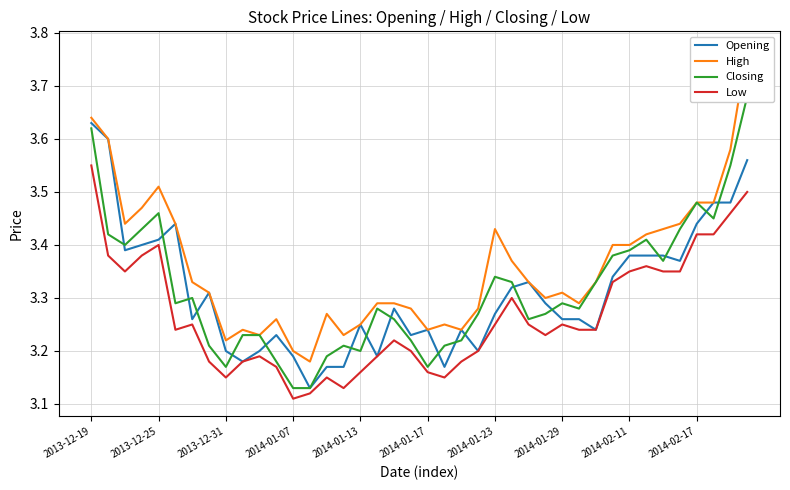

What is the difference between the maximum and minimum values in the Opening series?

0.5